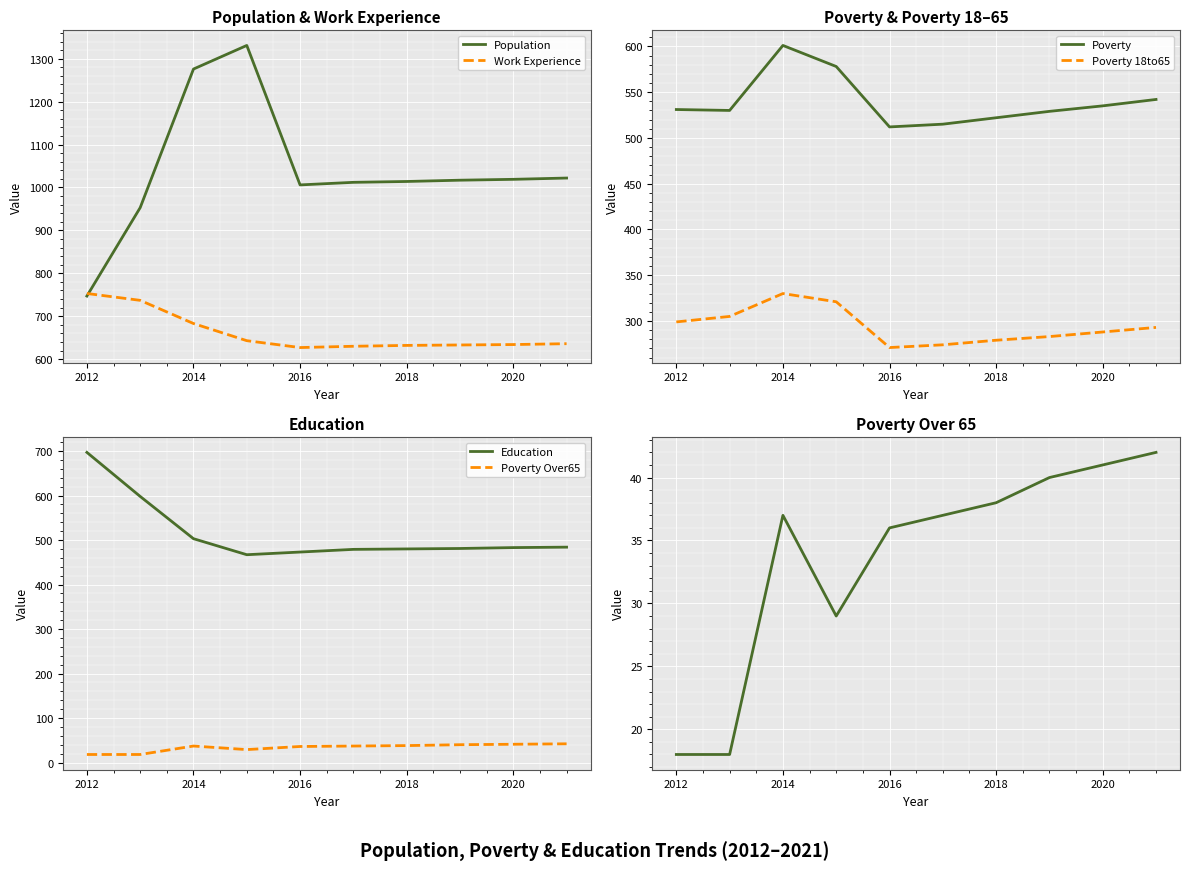

What is the minimum value for Poverty 18to65?

271